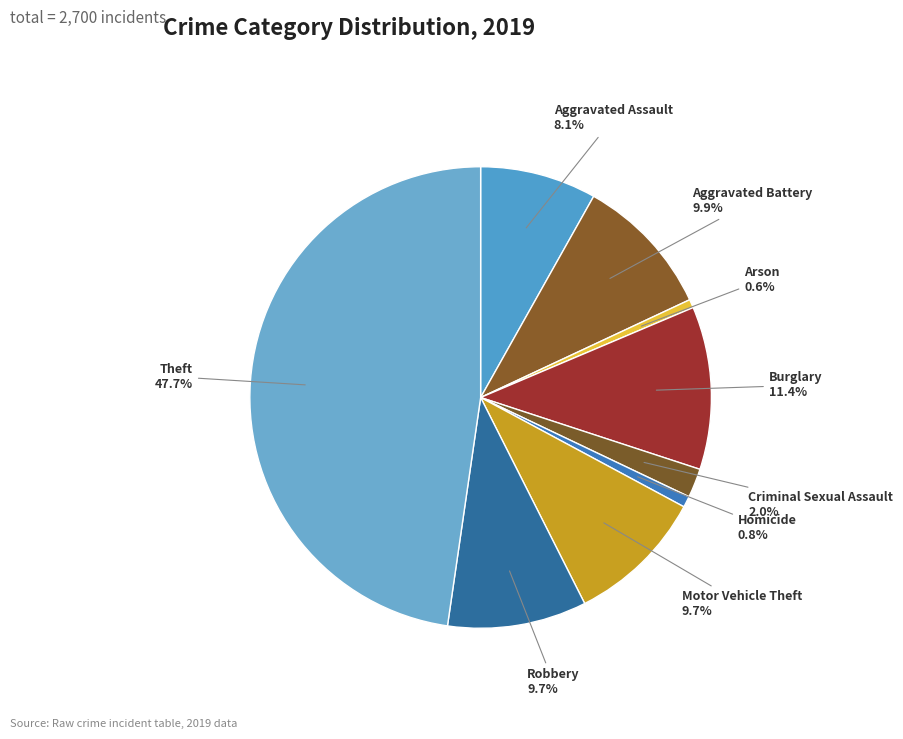

Count the number of slices in the pie.

9